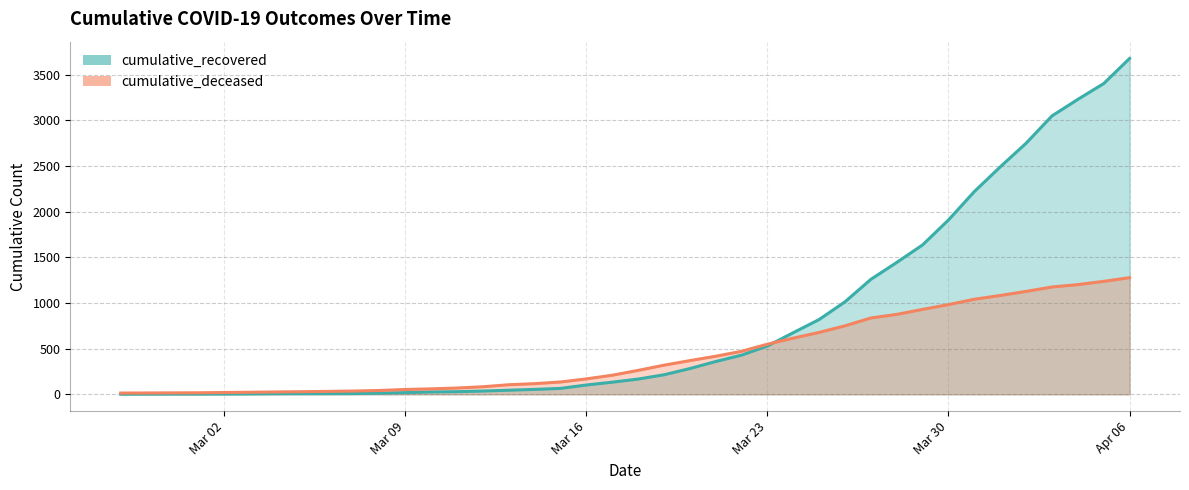

True or false: cumulative_deceased has a value of 262 at 2020-03-18.

True